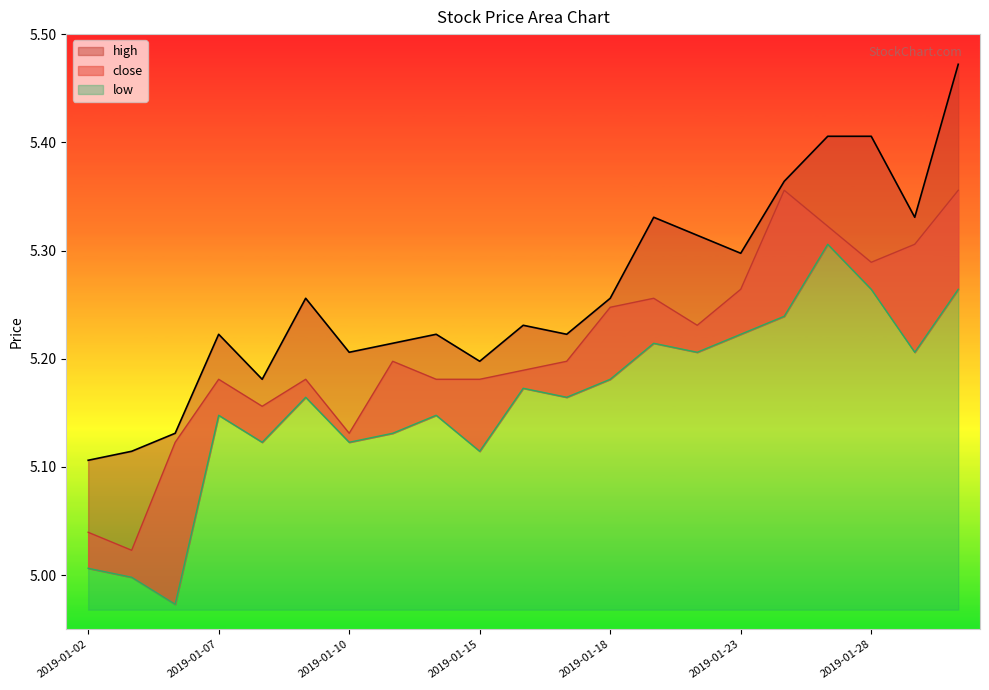

True or false: low and high cross at least once.

False